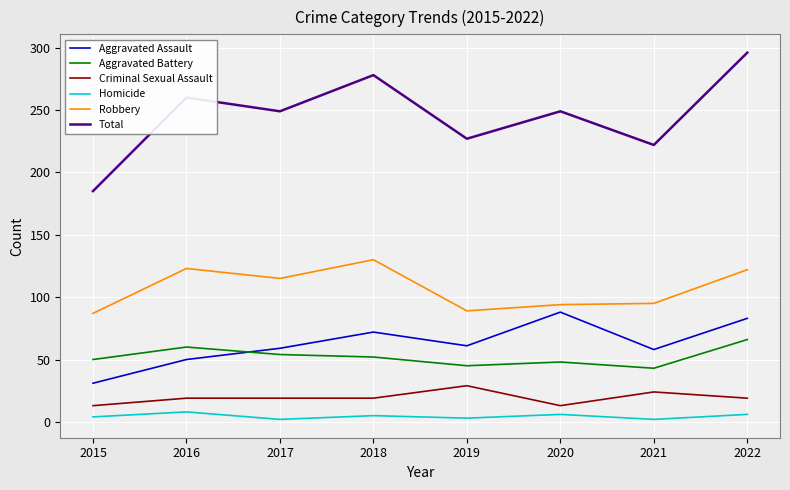

What value does the Aggravated Assault series have at 2020, to the nearest 10?

90